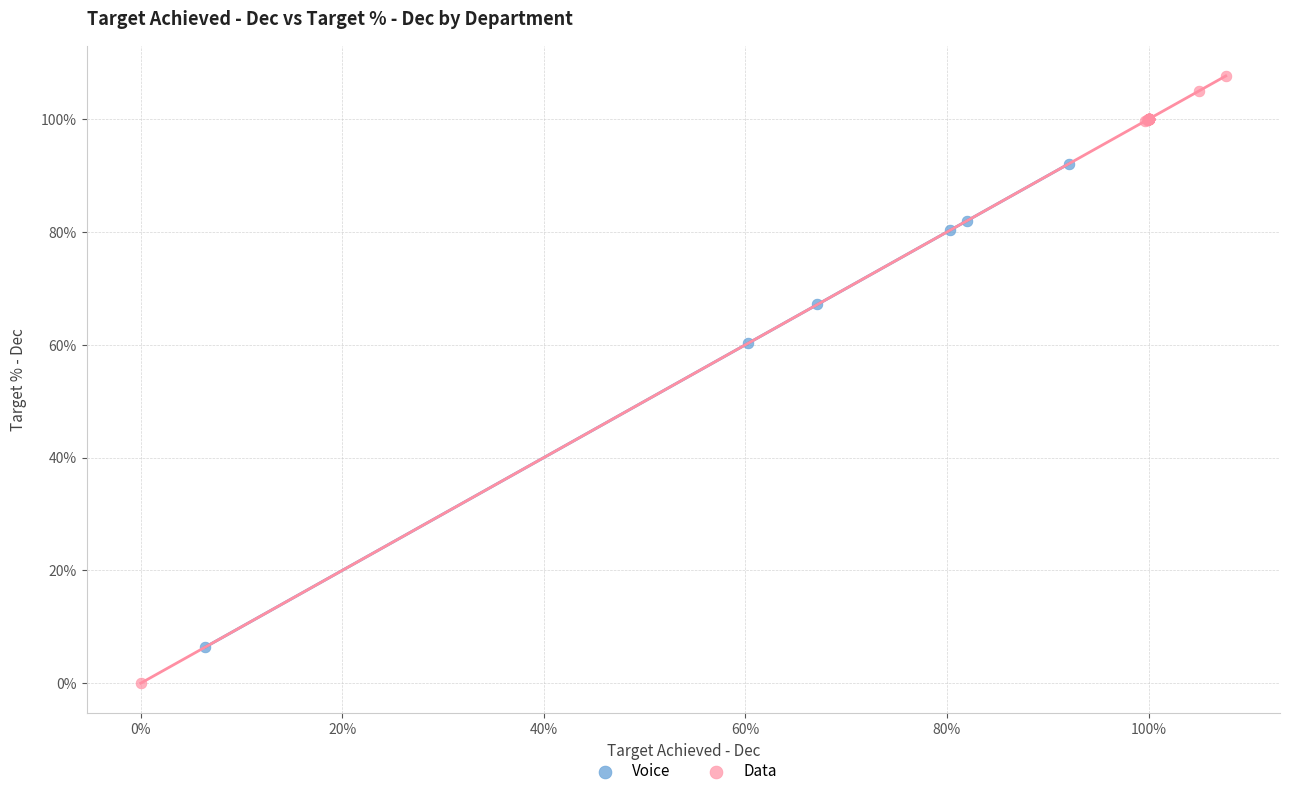

What are all the series names shown in the legend?

Voice, Data